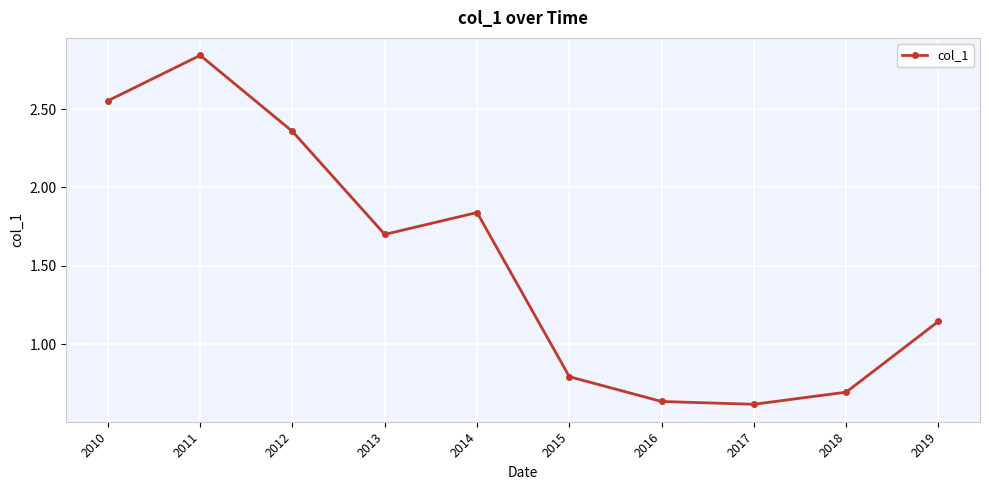

The value at 2015 is 0.3. True or false?

False